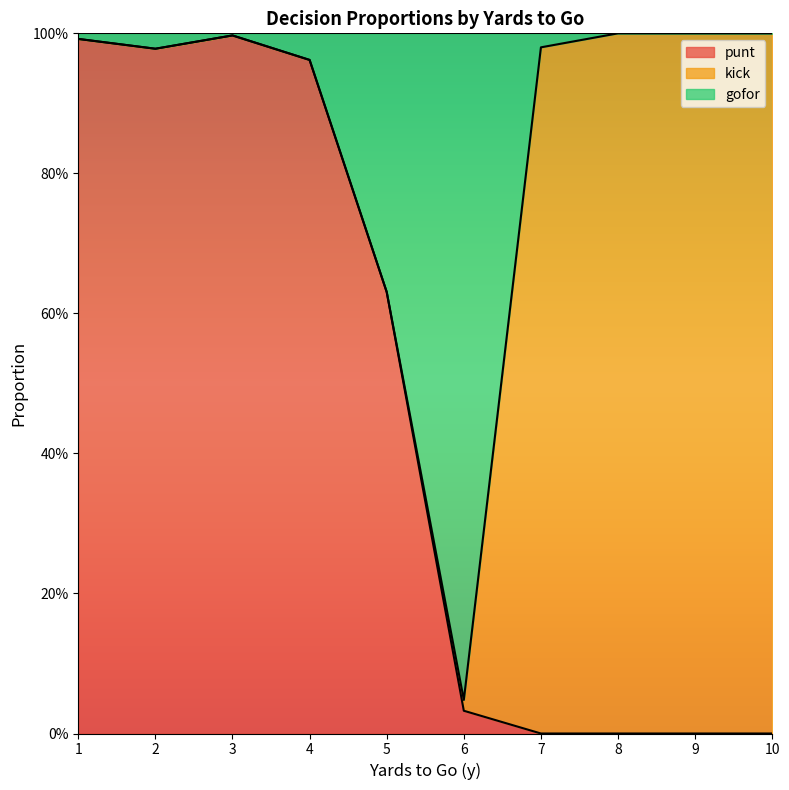

The gofor series shows 0.2 at 4. True or false?

False